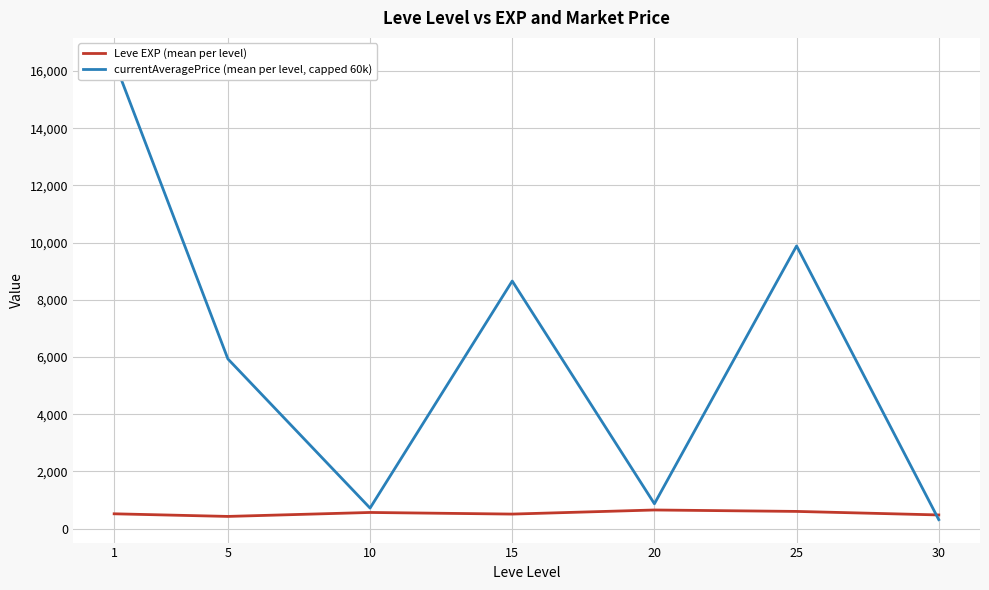

Reading right to left, transcribe all the data shown in this chart.

Leve EXP (mean per level): 480.0	603.3	653.3	510.0	566.7	428.3	520.0
currentAveragePrice (mean per level, capped 60k): 315.7	9884.5	870.8	8657.3	719.7	5934.9	16355.7